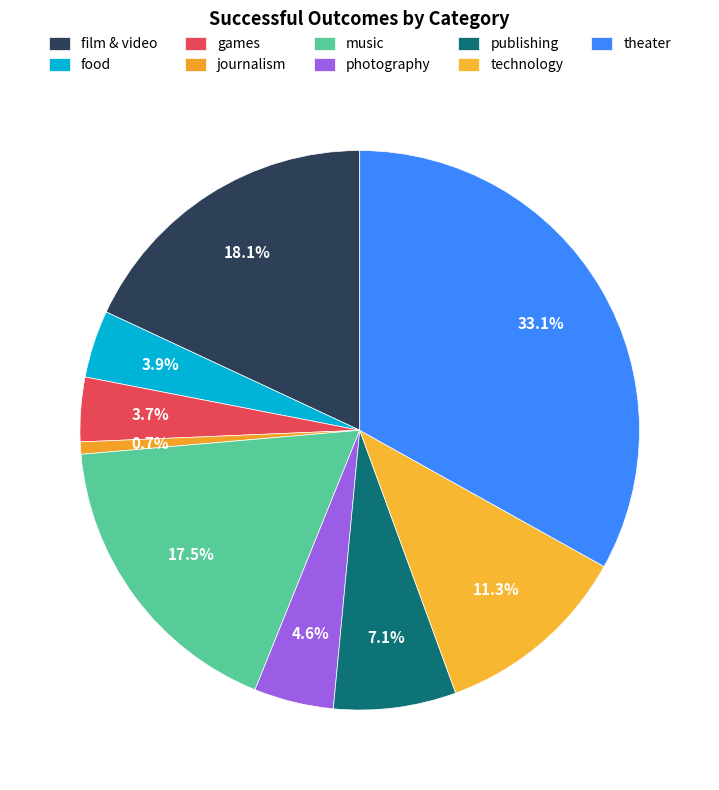

How many segments does this pie chart have?

9